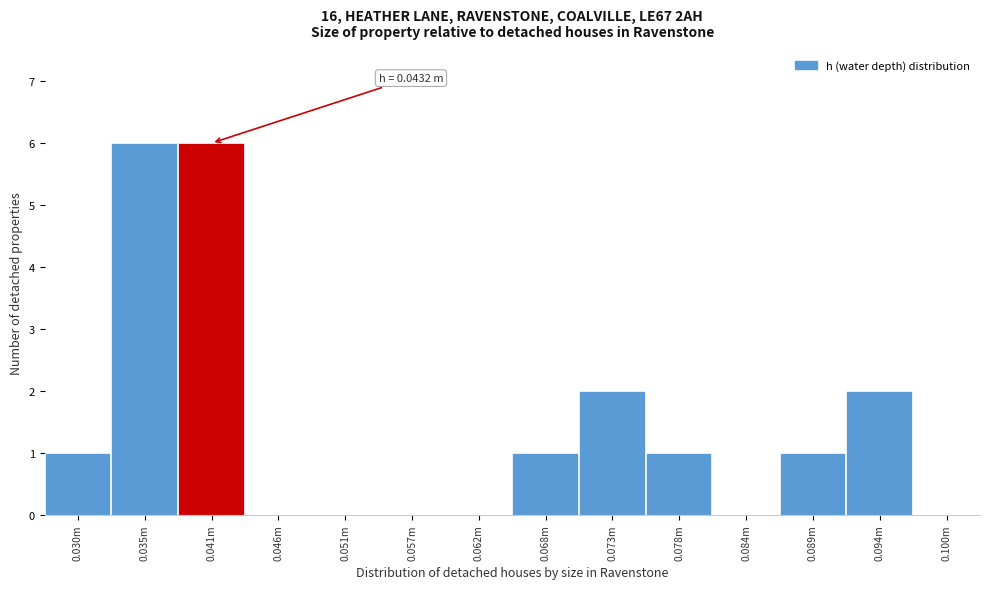

Reading right to left, extract all data points from this chart.

0.100m=0	0.094m=2	0.089m=1	0.084m=0	0.078m=1	0.073m=2	0.068m=1	0.062m=0	0.057m=0	0.051m=0	0.046m=0	0.041m=6	0.035m=6	0.030m=1